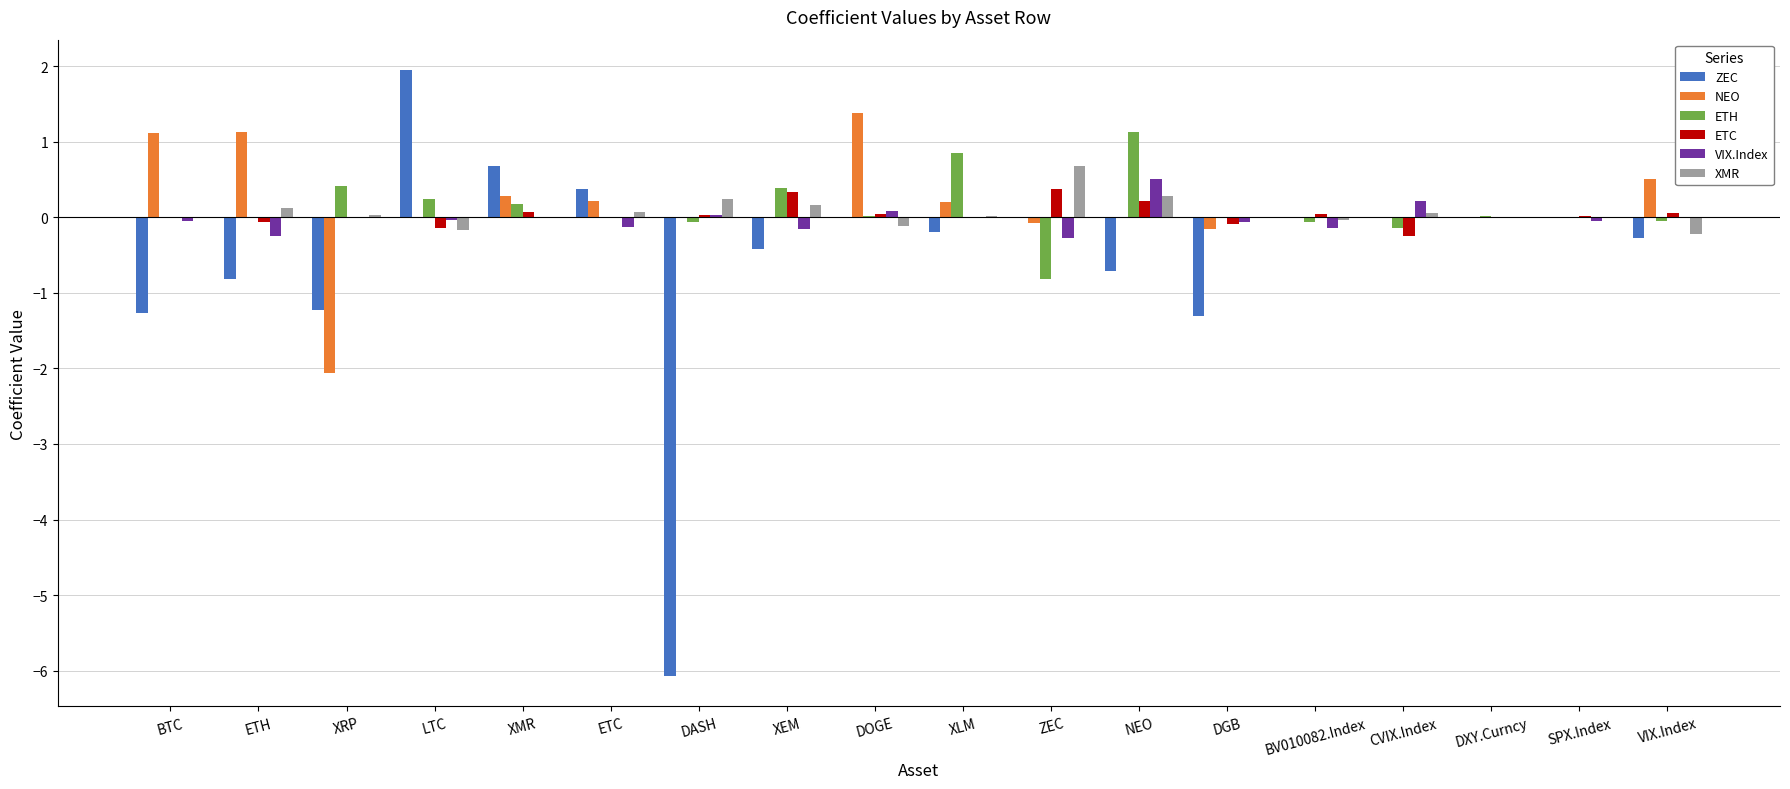

The value of ETC at ETC is -0.3. True or false?

False